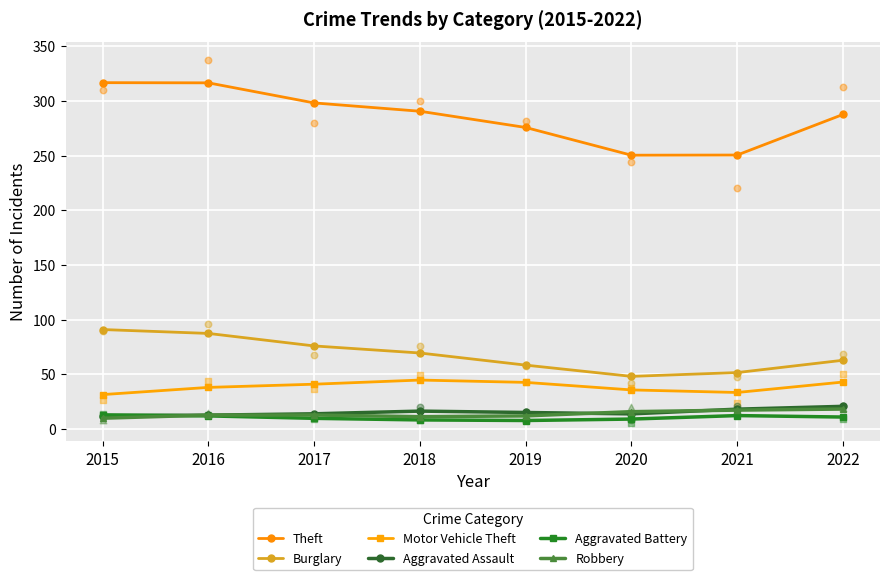

Which series has the widest spread of Y values?

Theft